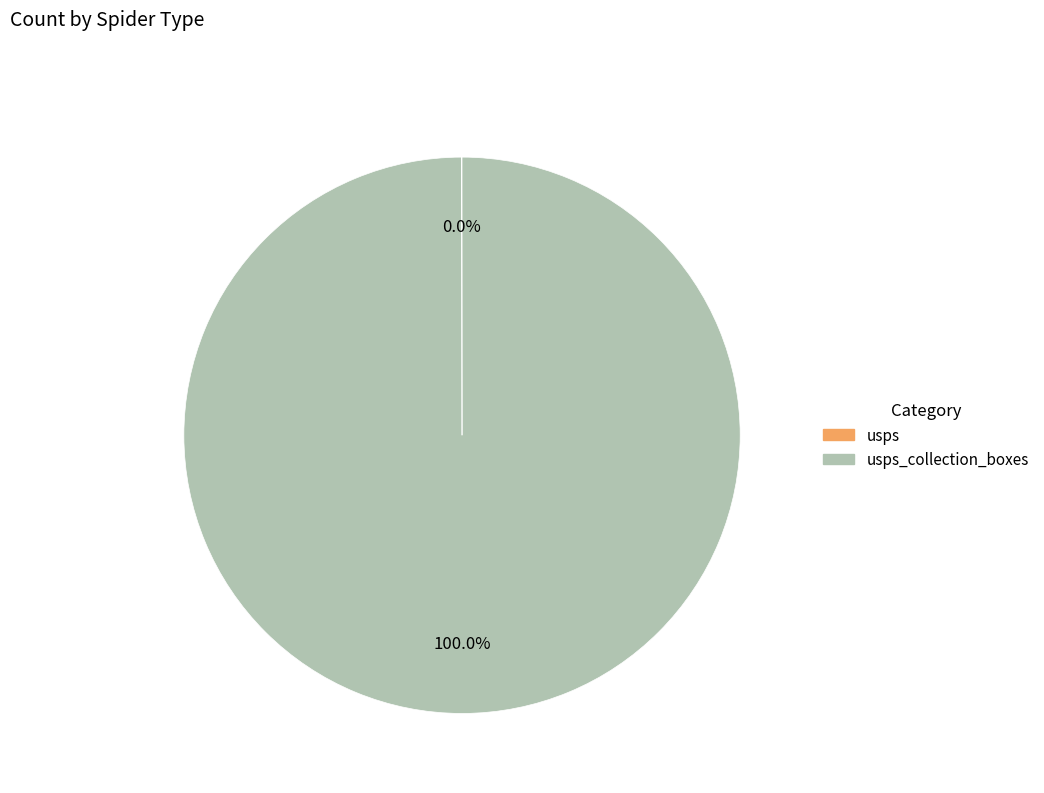

Is there any slice that represents more than half of the pie?

Yes